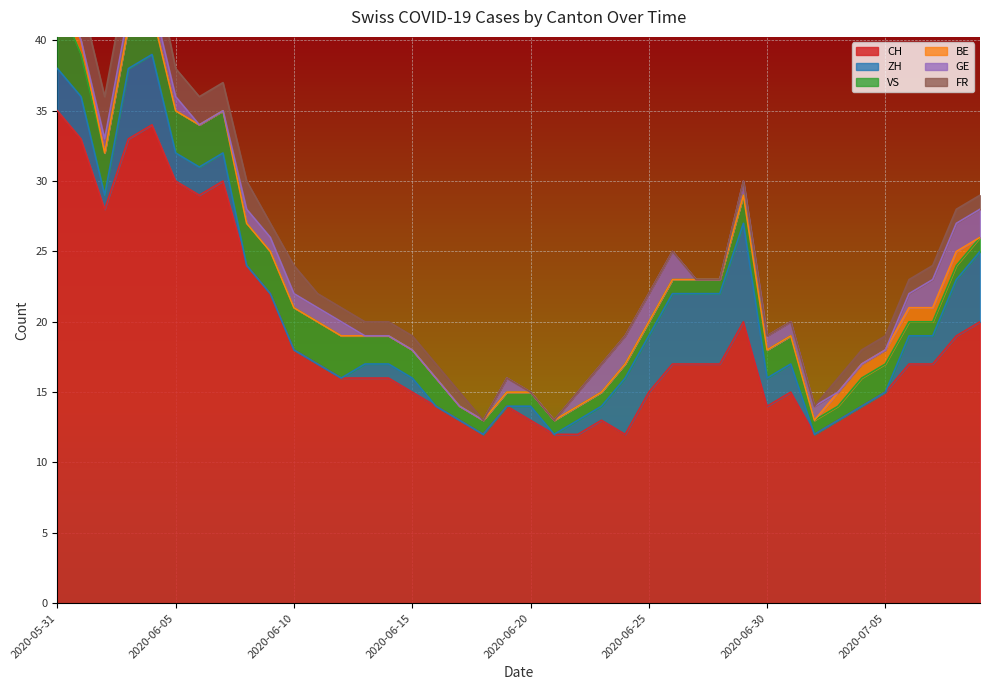

In FR, how many points are lower than both neighbors (excluding endpoints)?

1